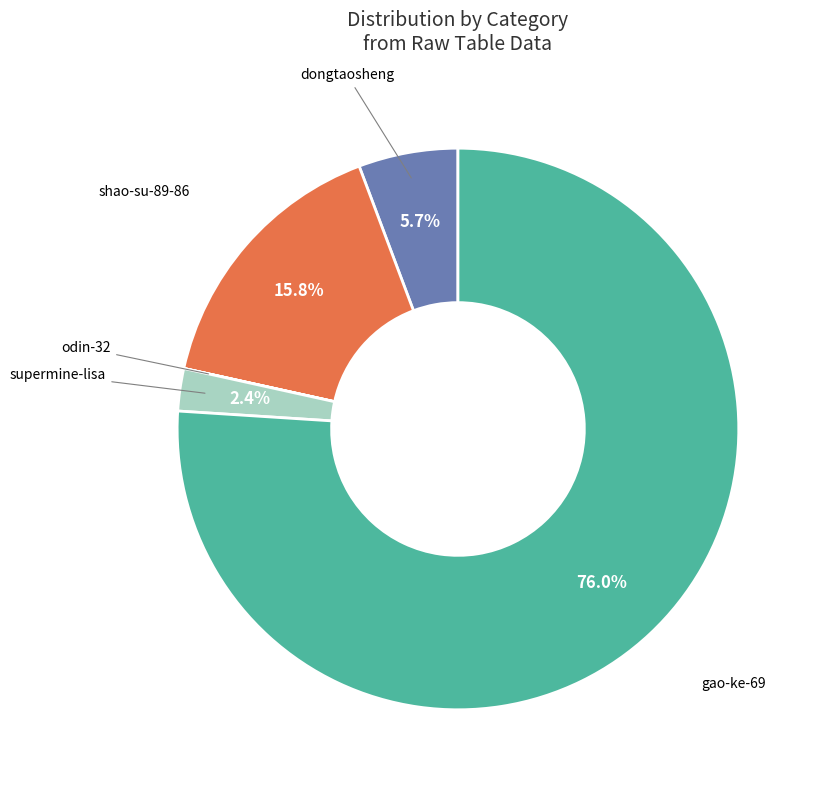

Rank the categories by value from lowest to highest.

odin-32, supermine-lisa, dongtaosheng, shao-su-89-86, gao-ke-69